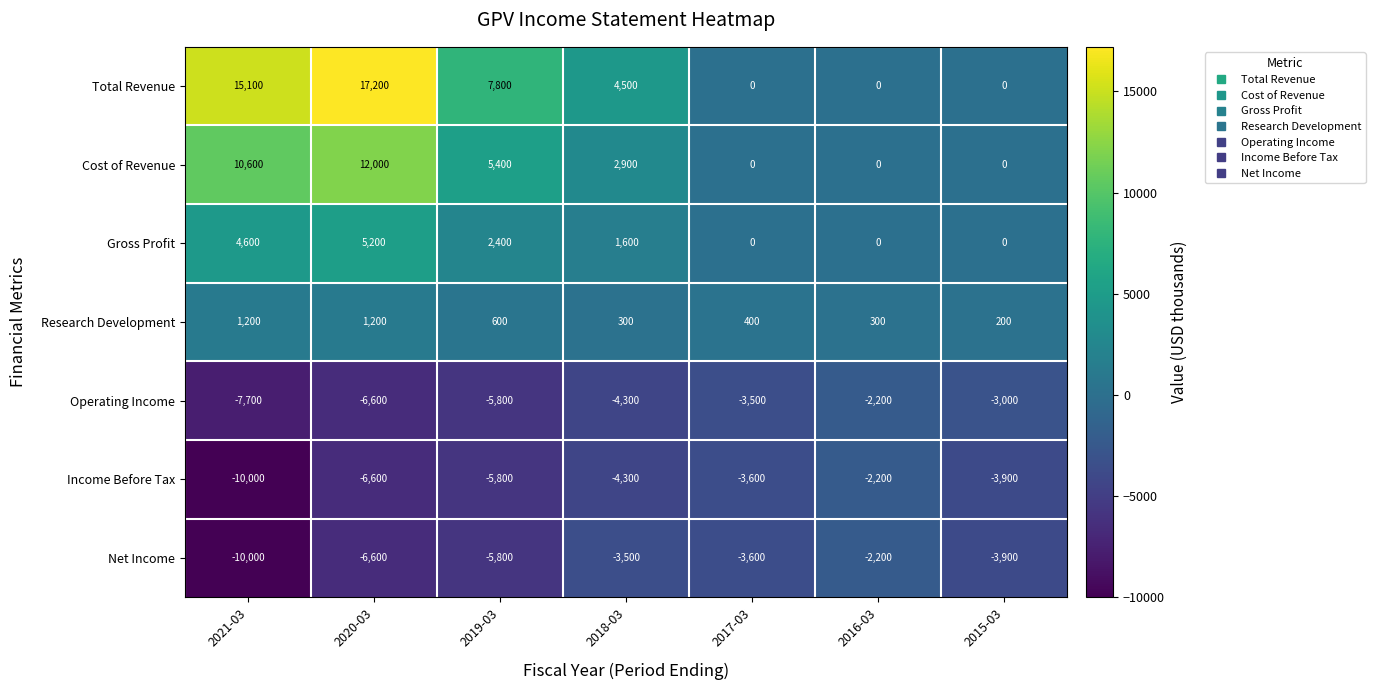

Is the value of Total Revenue at 2016-03 greater than the value of Net Income at 2019-03?

Yes